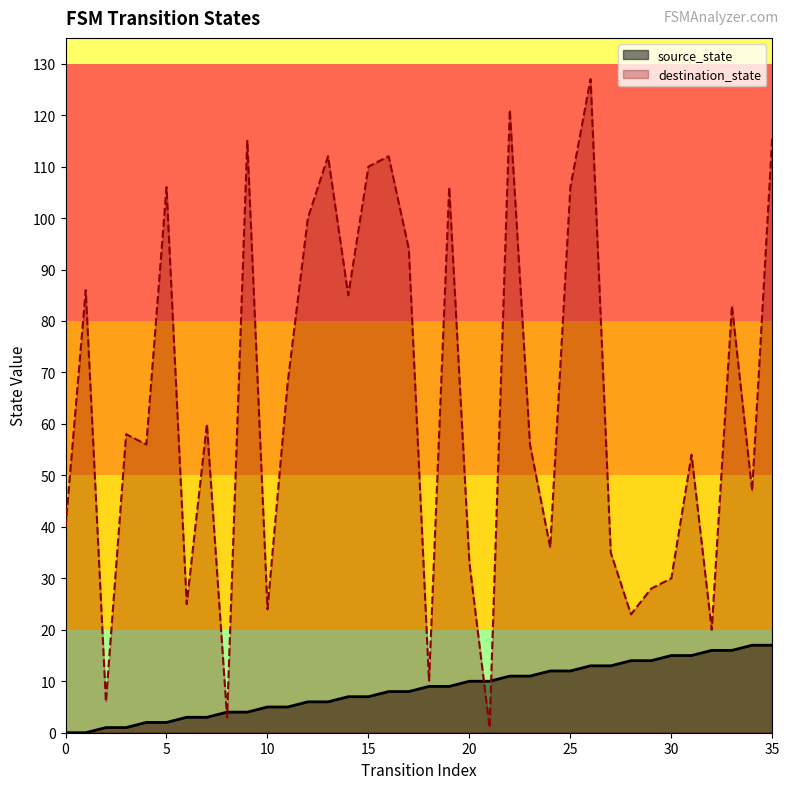

After their last crossing, which series has the higher values: source_state or destination_state?

destination_state